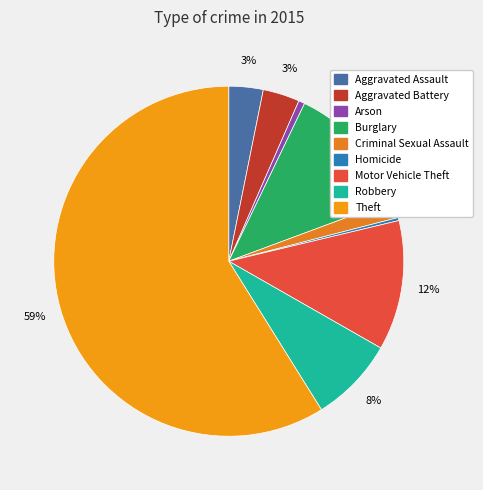

Does Theft represent more than half of the total?

Yes